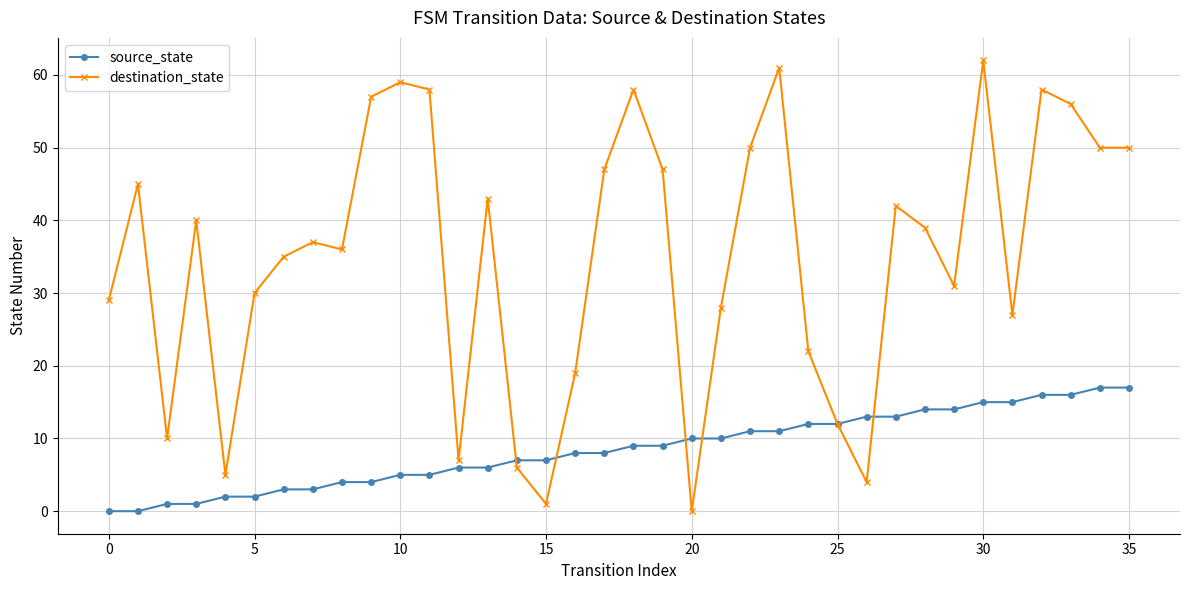

List the series in order of their peak value, highest first.

destination_state, source_state